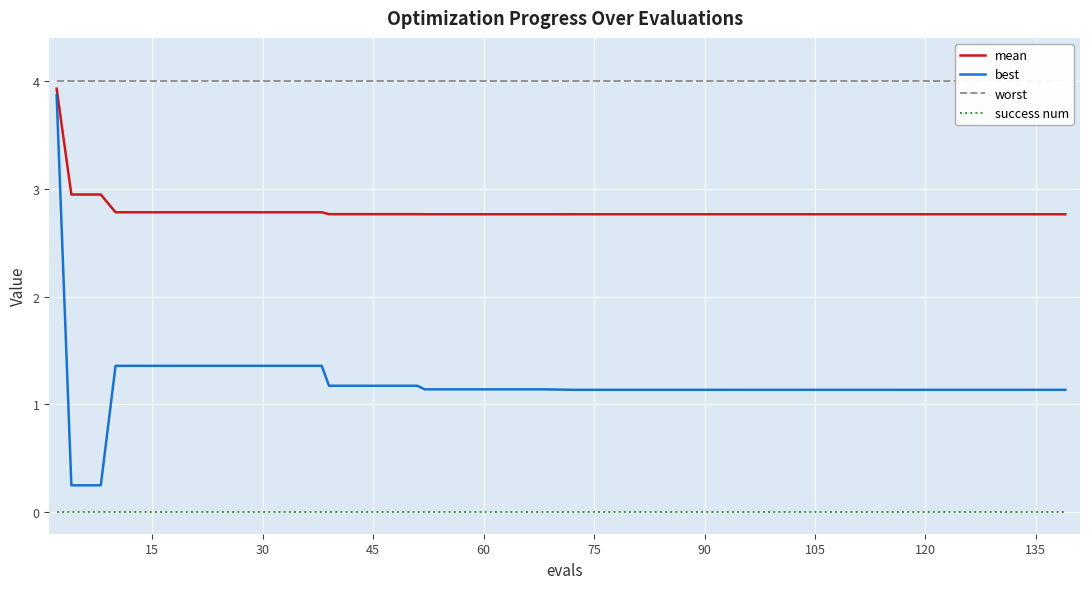

Reading right to left, what are all the values shown in this chart?

mean: 2.8	2.8	2.8	2.8	2.8	2.8	2.8	2.8	2.8	2.8	2.8	2.8	2.8	2.8	2.8	2.8	2.8	2.8	2.8	2.8	2.8	2.8	2.8	2.8	2.8	2.8	2.8	2.8	2.8	2.8	2.8	2.8	2.8	2.8	2.8	2.8	2.8	2.9	2.9	3.9
best: 1.1	1.1	1.1	1.1	1.1	1.1	1.1	1.1	1.1	1.1	1.1	1.1	1.1	1.1	1.1	1.1	1.1	1.1	1.1	1.1	1.1	1.1	1.1	1.1	1.1	1.2	1.2	1.2	1.2	1.4	1.4	1.4	1.4	1.4	1.4	1.4	1.4	0.2	0.2	3.9
worst: 4.0	4.0	4.0	4.0	4.0	4.0	4.0	4.0	4.0	4.0	4.0	4.0	4.0	4.0	4.0	4.0	4.0	4.0	4.0	4.0	4.0	4.0	4.0	4.0	4.0	4.0	4.0	4.0	4.0	4.0	4.0	4.0	4.0	4.0	4.0	4.0	4.0	4.0	4.0	4.0
success num: 0.0	0.0	0.0	0.0	0.0	0.0	0.0	0.0	0.0	0.0	0.0	0.0	0.0	0.0	0.0	0.0	0.0	0.0	0.0	0.0	0.0	0.0	0.0	0.0	0.0	0.0	0.0	0.0	0.0	0.0	0.0	0.0	0.0	0.0	0.0	0.0	0.0	0.0	0.0	0.0